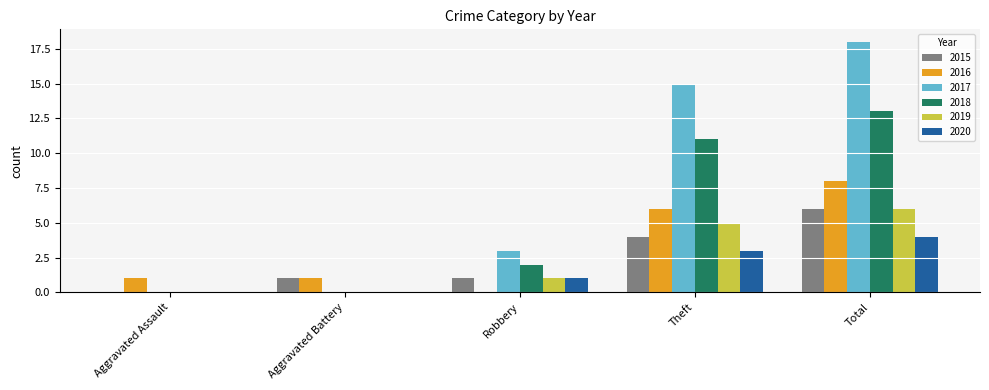

Count the 2017 values in the range 0 to 15.

4